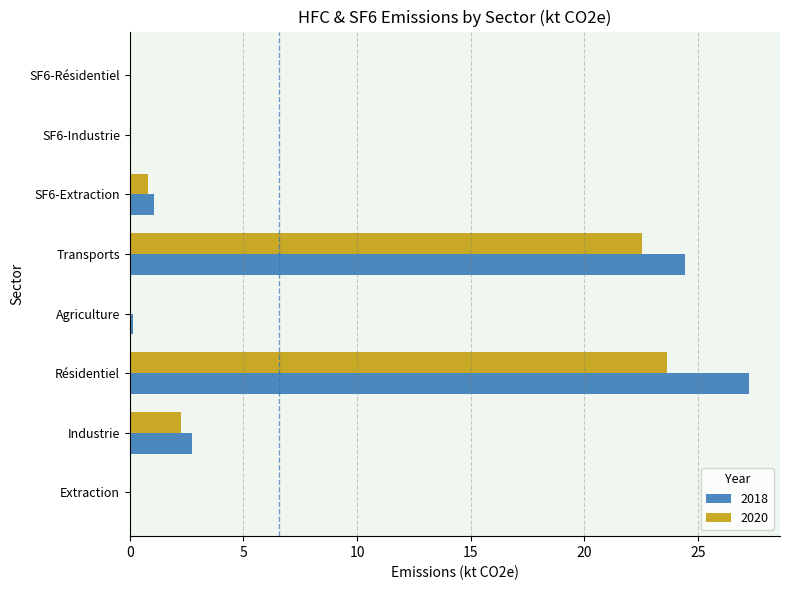

What is the sum of the 2020 values at Extraction and Industrie?

2.3